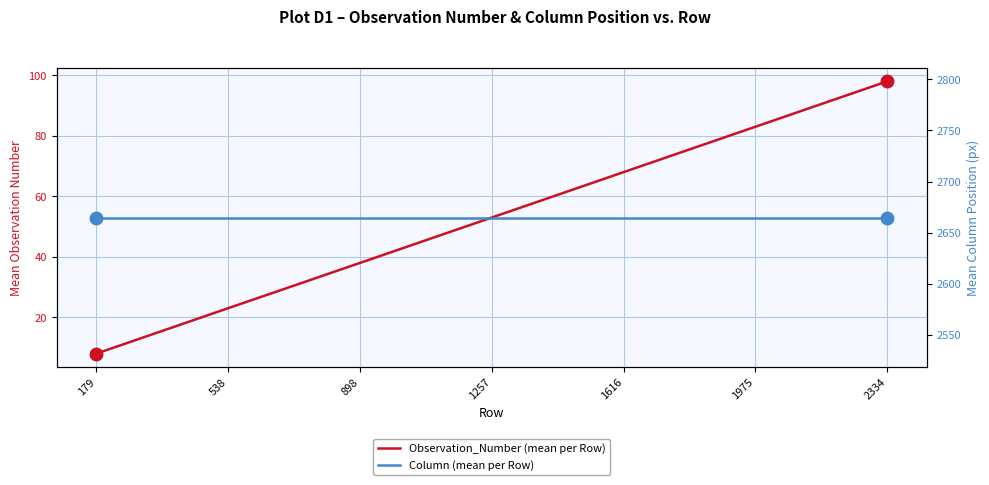

What is the value of the Observation_Number (mean per Row) point at the 7th from the left?

98.0